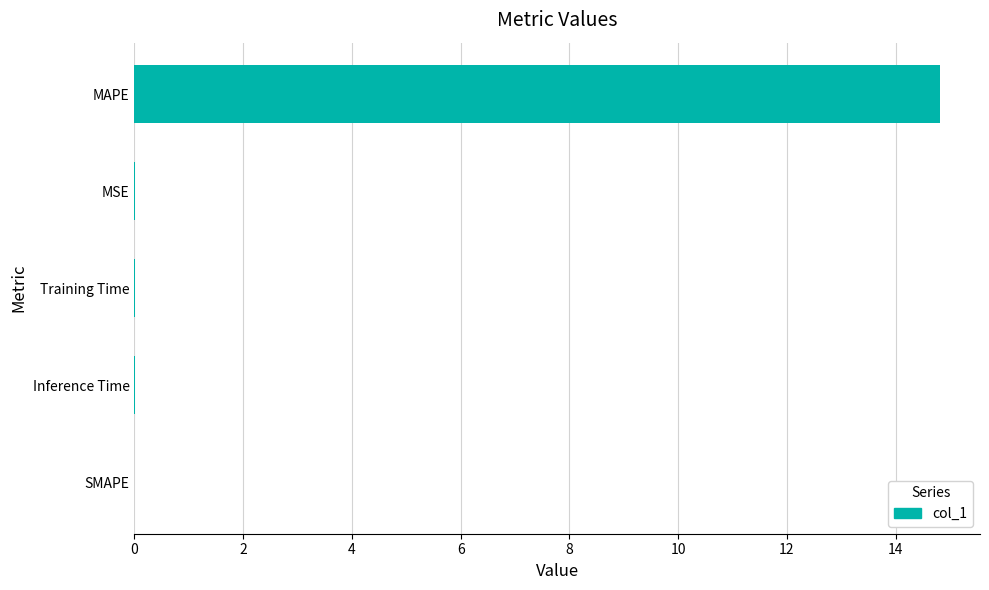

True or false: the data shows 0.0 at SMAPE.

True